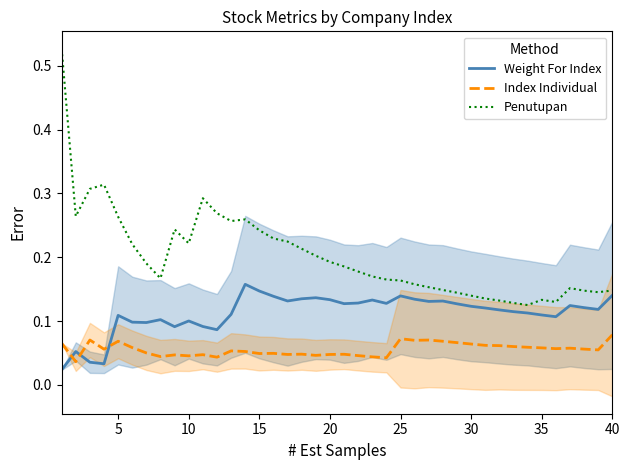

The Weight For Index series shows 0.2 at 20. True or false?

False